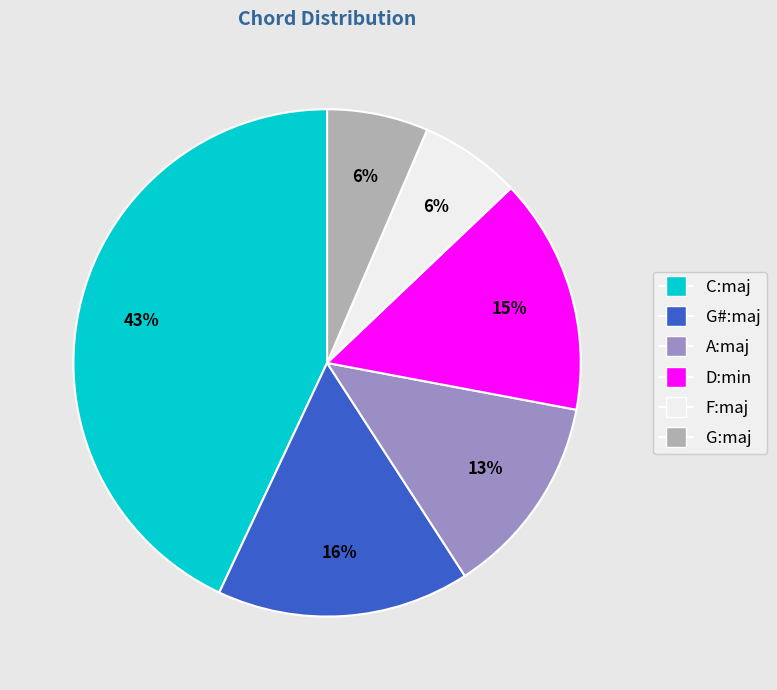

Count the number of slices in the pie.

6